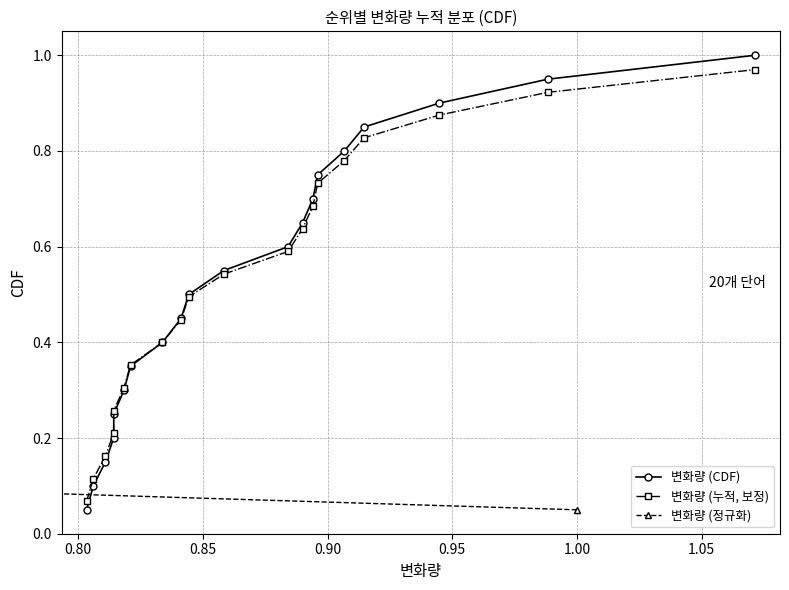

True or false: 변화량 (CDF) and 변화량 (누적, 보정) cross at least once.

False